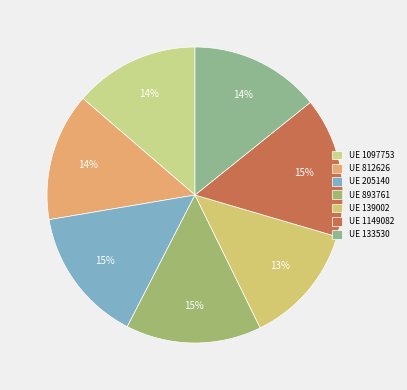

Rank the categories by value from highest to lowest.

1149082, 893761, 205140, 133530, 812626, 1097753, 139002